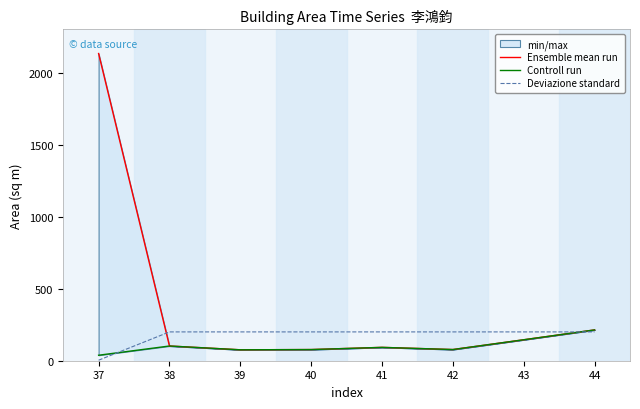

The value of Controll run at 38 is 102.2. True or false?

True